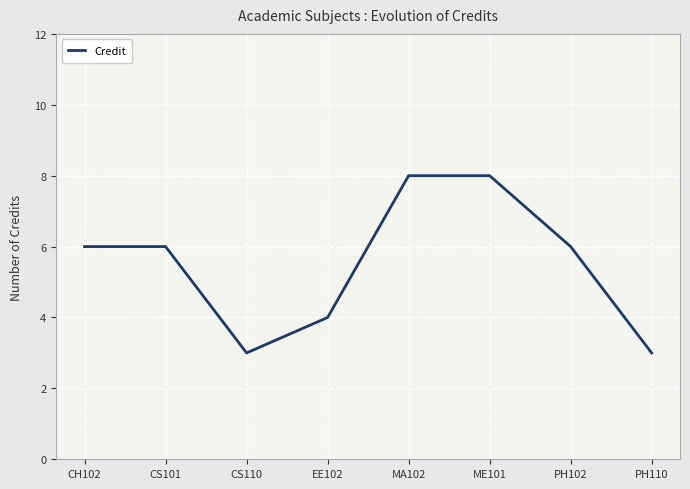

Read the value at CH102.

6